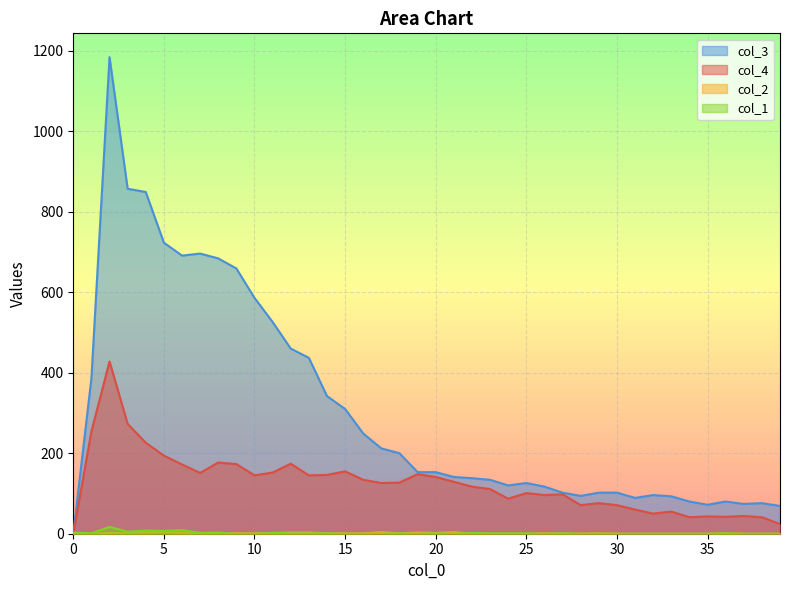

What is the maximum value for col_4?

428